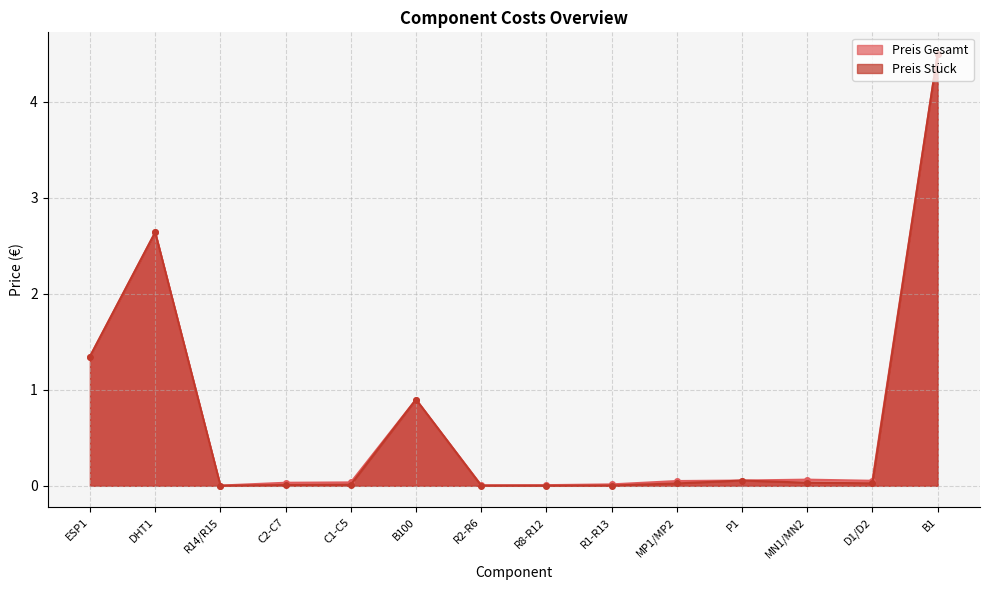

List the labels in order of Preis Gesamt value, largest first.

B1, DHT1, ESP1, B100, MN1/MN2, P1, D1/D2, MP1/MP2, C1-C5, C2-C7, R1-R13, R8-R12, R2-R6, R14/R15